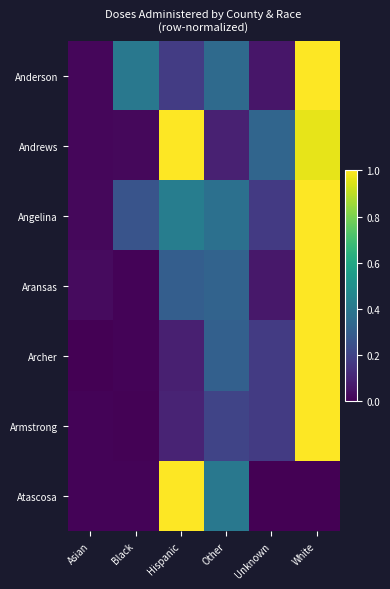

Count the number of data series in this chart.

7